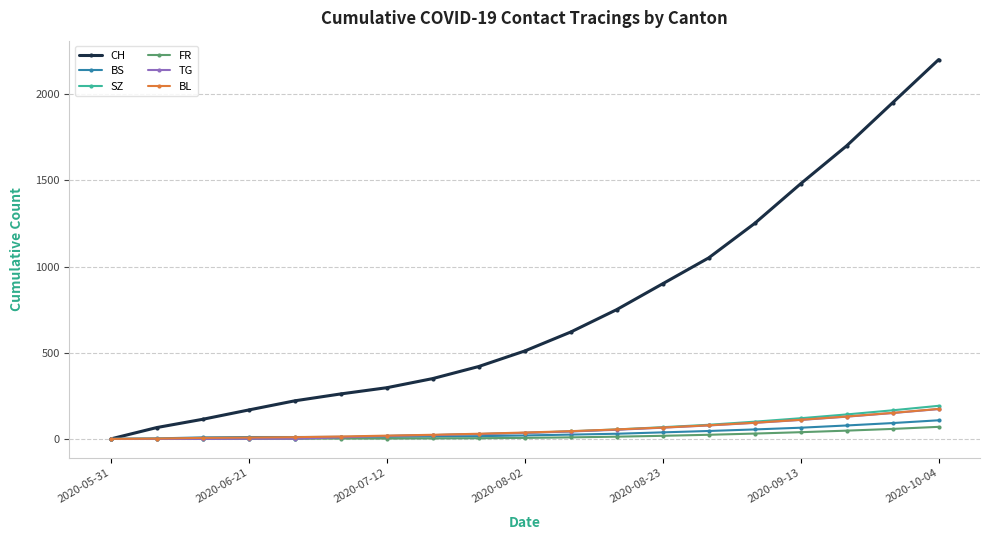

What is the maximum value for TG?

173